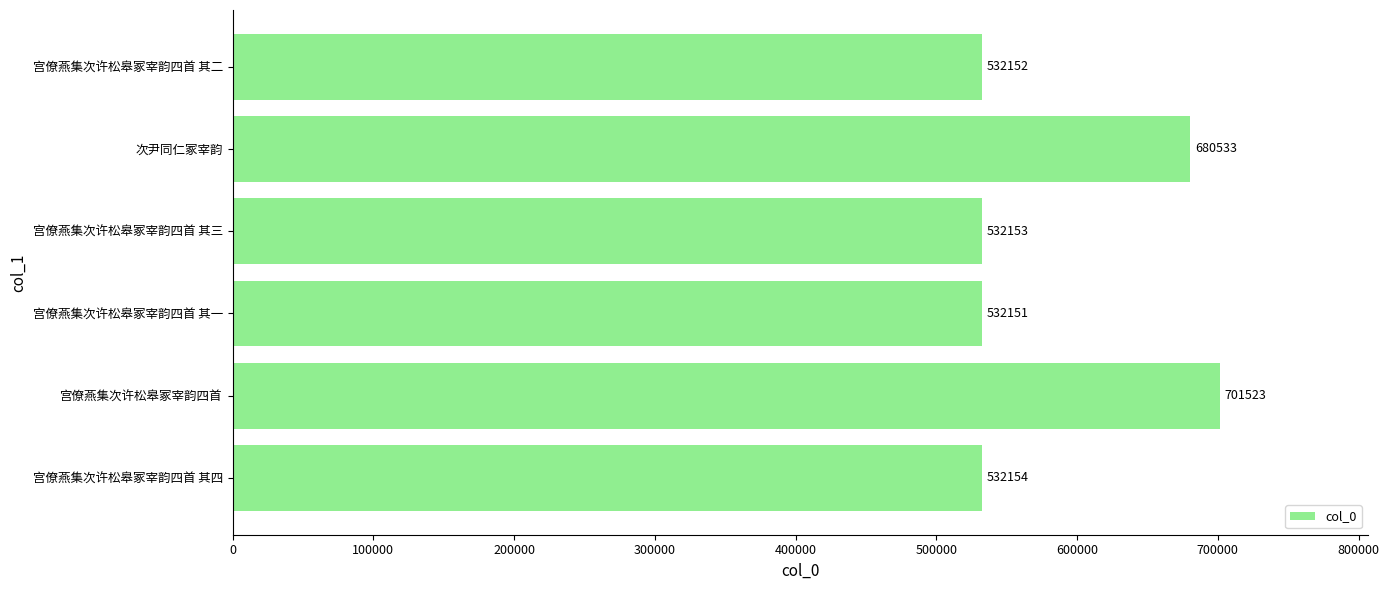

What is the smallest value displayed?

532151